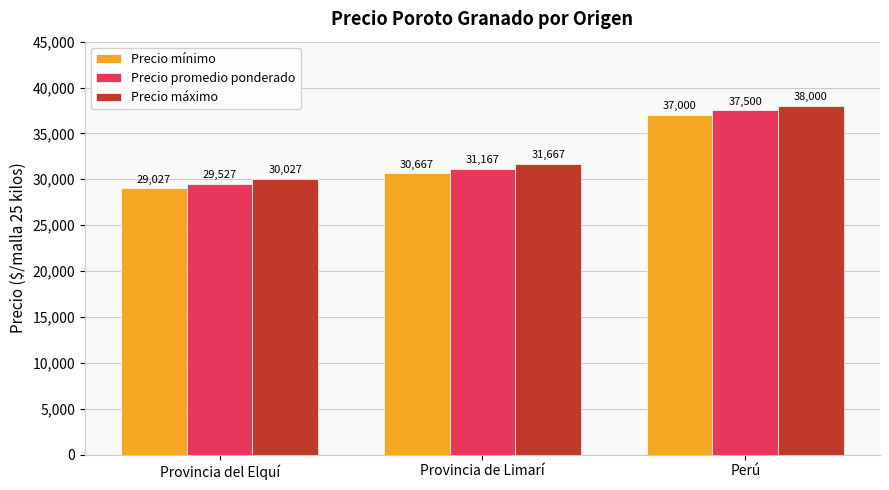

Count the Precio mínimo values in the range 29027 to 37000.

3